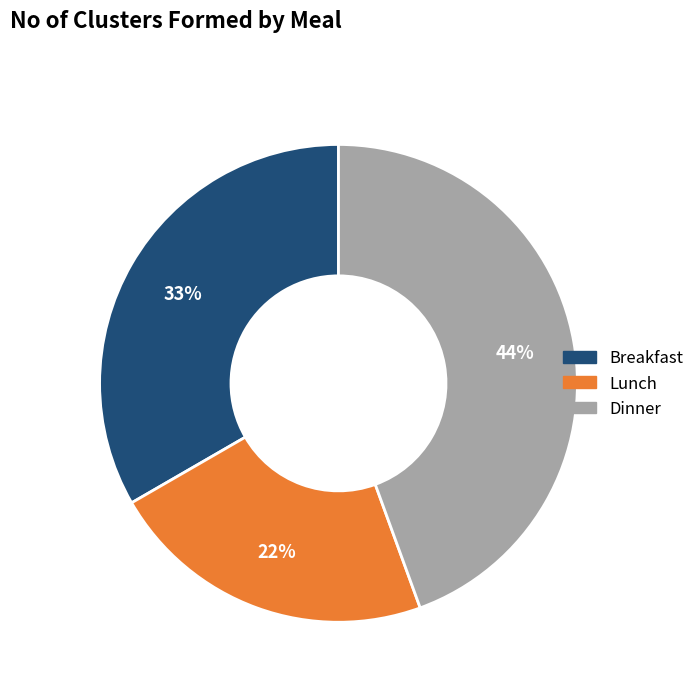

Do Breakfast and Lunch together represent more than half of the pie?

Yes